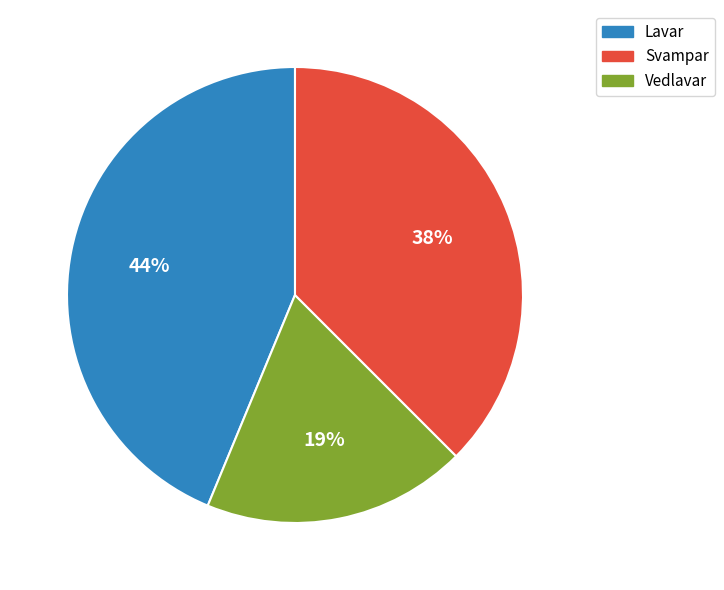

Does any single category account for the majority?

No